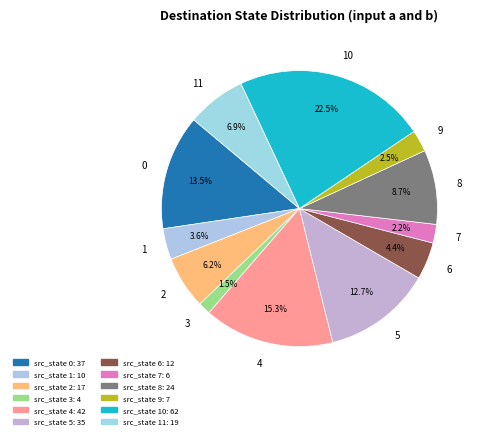

Which has a higher value, 1 or 5?

5